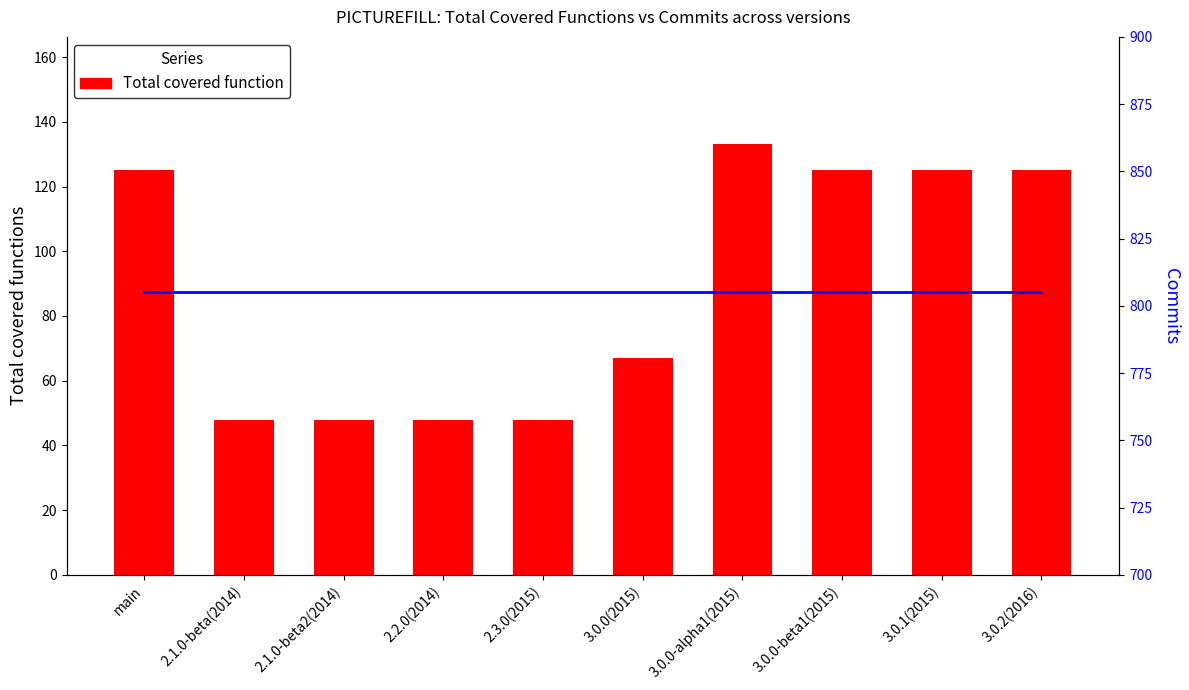

What is the total value across all series at 2.3.0(2015)?

853